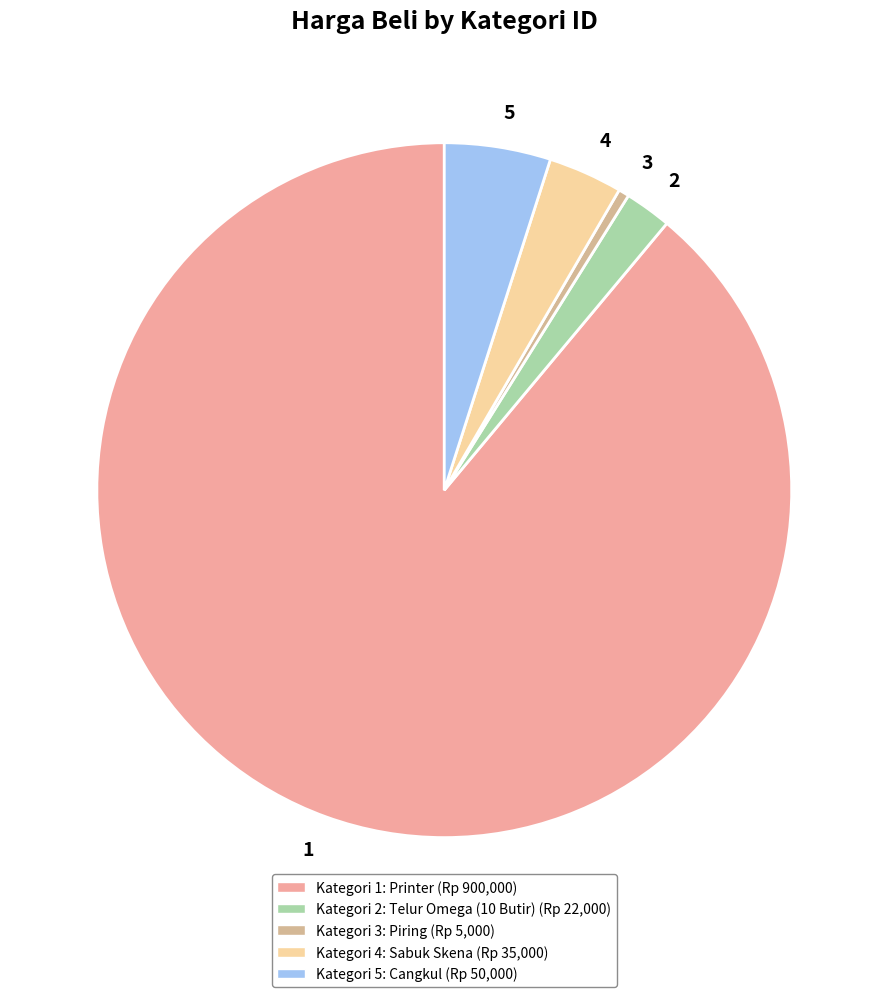

What is the ratio of the value at 2 to the value at 4?

0.6